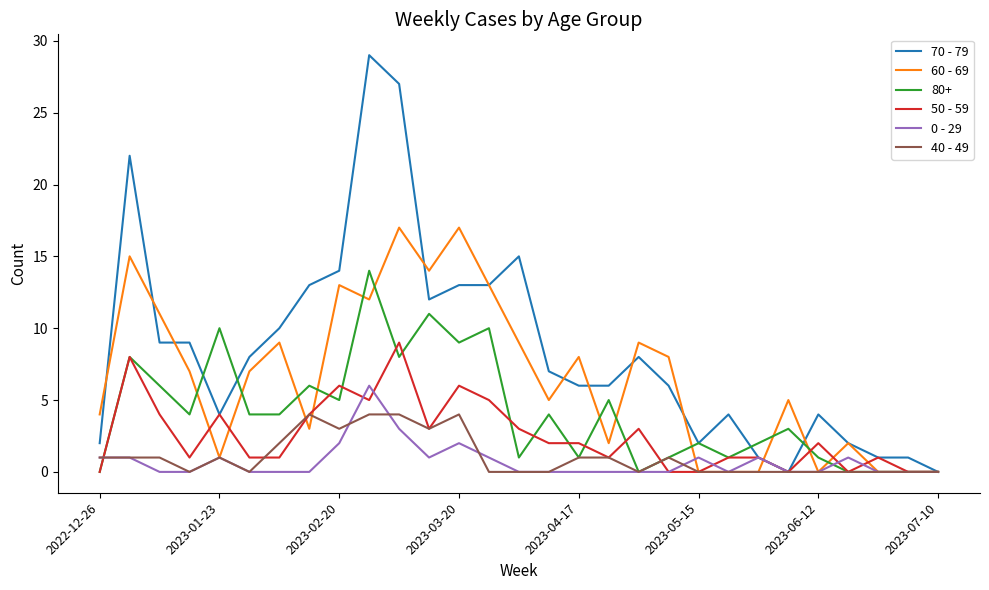

Rank the series by their maximum value, from lowest to highest.

40 - 49, 0 - 29, 50 - 59, 80+, 60 - 69, 70 - 79